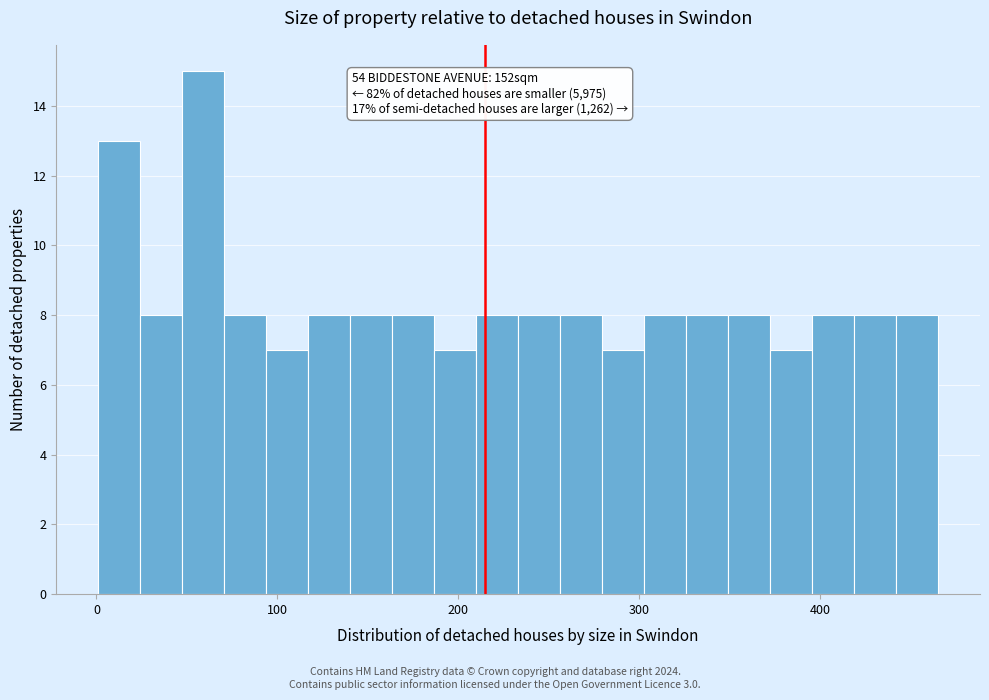

Around what value on the x-axis is the tallest bar? Give the approximate position of its centre, as read against the axis.

60